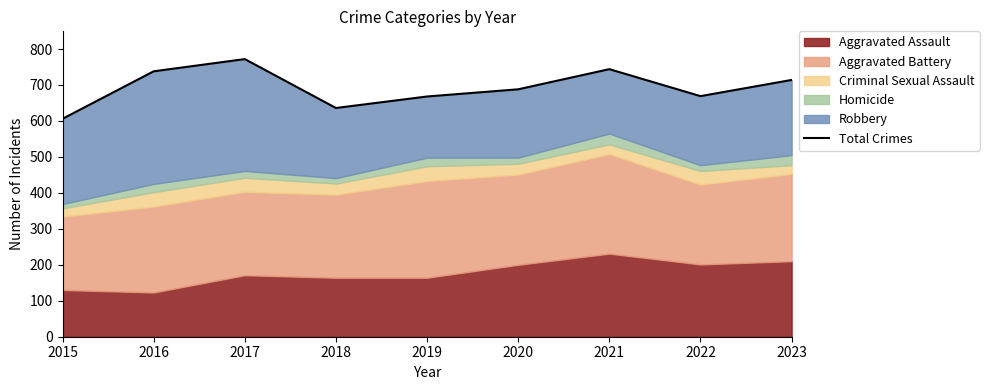

What is the value of the 3rd point from the left?

772